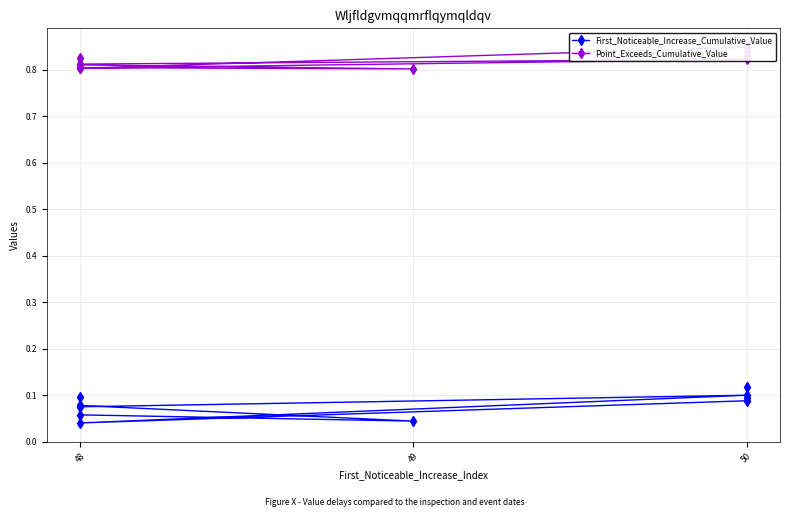

Between 50 and 6, which series saw the biggest shift?

First_Noticeable_Increase_Cumulative_Value